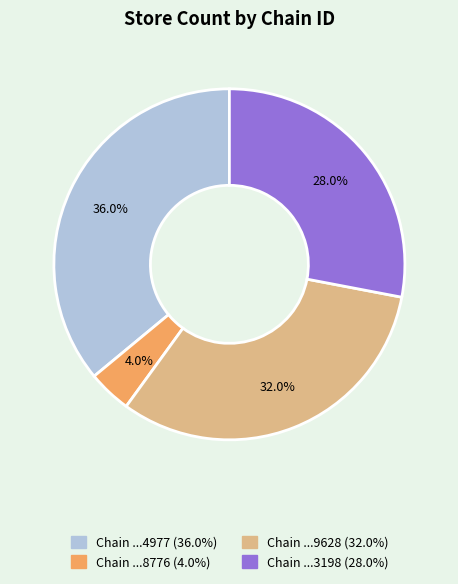

To the nearest percent, what is the difference between the largest and smallest slice percentages?

32%